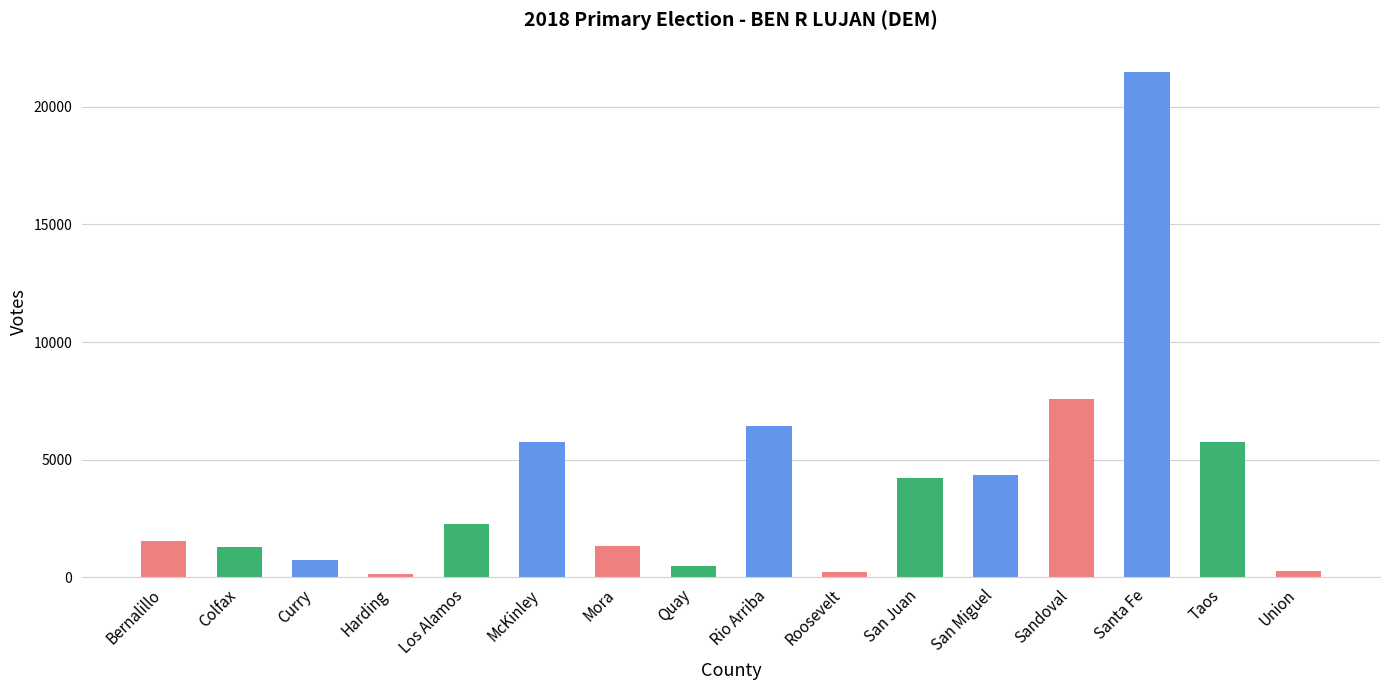

What is the greatest value displayed?

21475